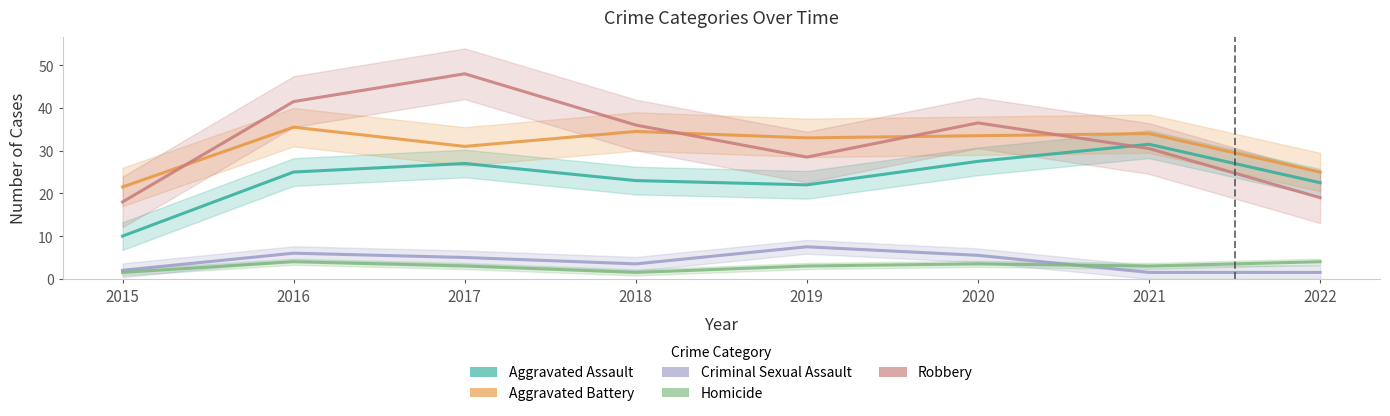

True or false: Aggravated Battery and Homicide intersect in this chart.

False